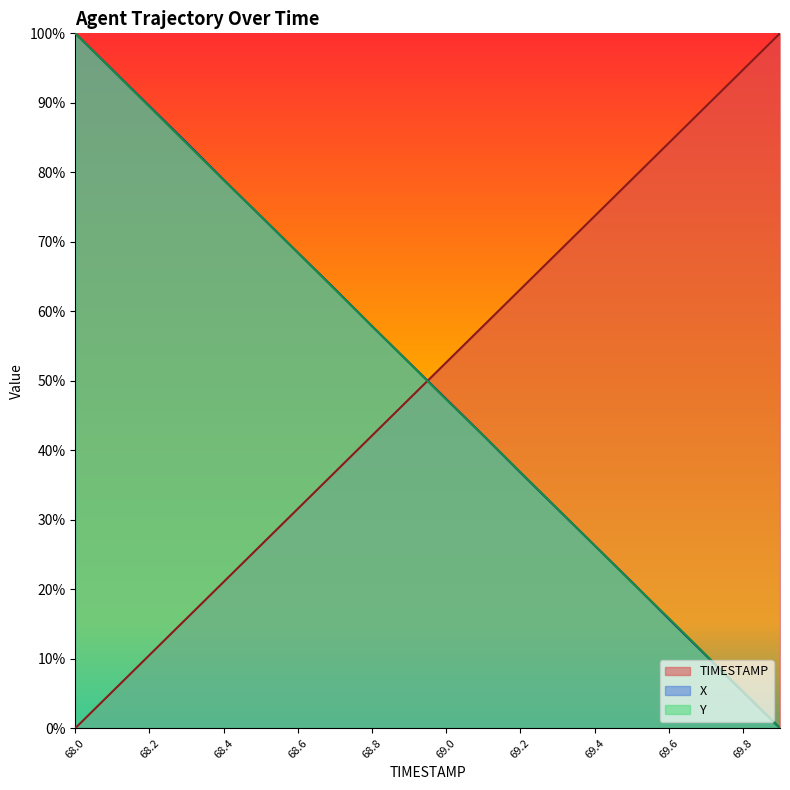

Rank the categories by X value from lowest to highest.

69.9, 69.8, 69.7, 69.6, 69.5, 69.4, 69.3, 69.2, 69.1, 69.0, 68.9, 68.8, 68.7, 68.6, 68.5, 68.4, 68.3, 68.2, 68.1, 68.0